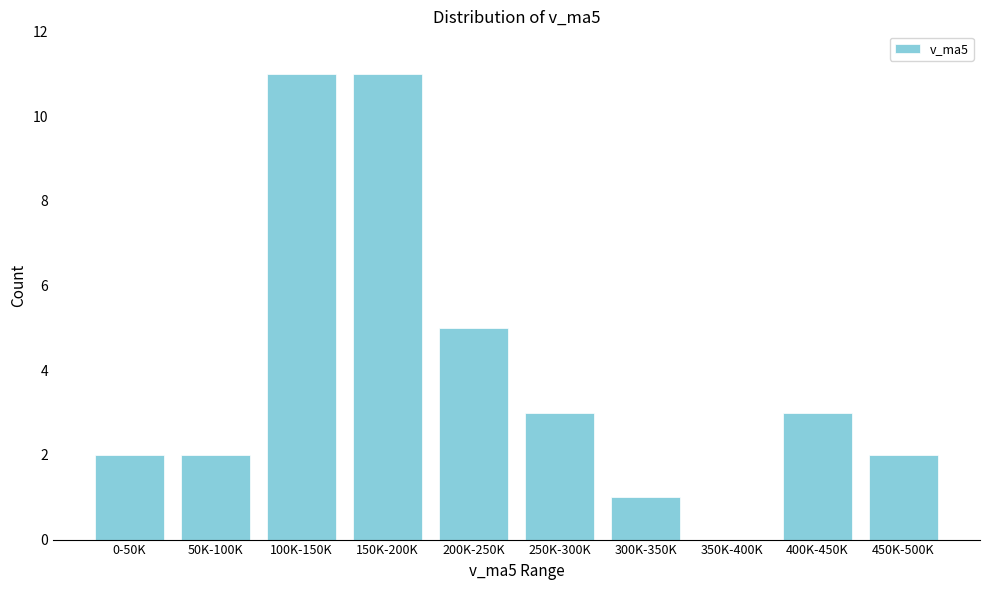

Reading left to right, list all the values displayed in this chart.

0-50K=2	50K-100K=2	100K-150K=11	150K-200K=11	200K-250K=5	250K-300K=3	300K-350K=1	350K-400K=0	400K-450K=3	450K-500K=2